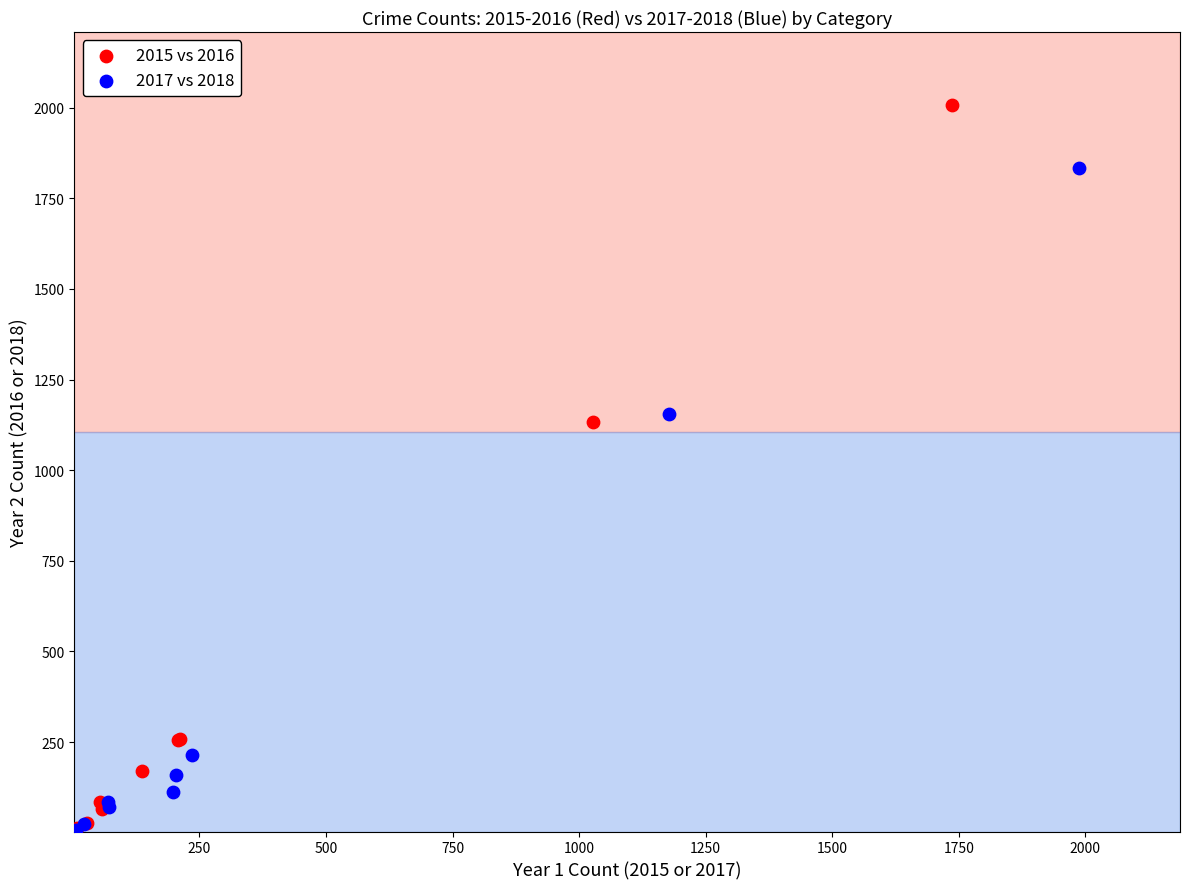

Which series has the widest spread of Y values?

2015 vs 2016